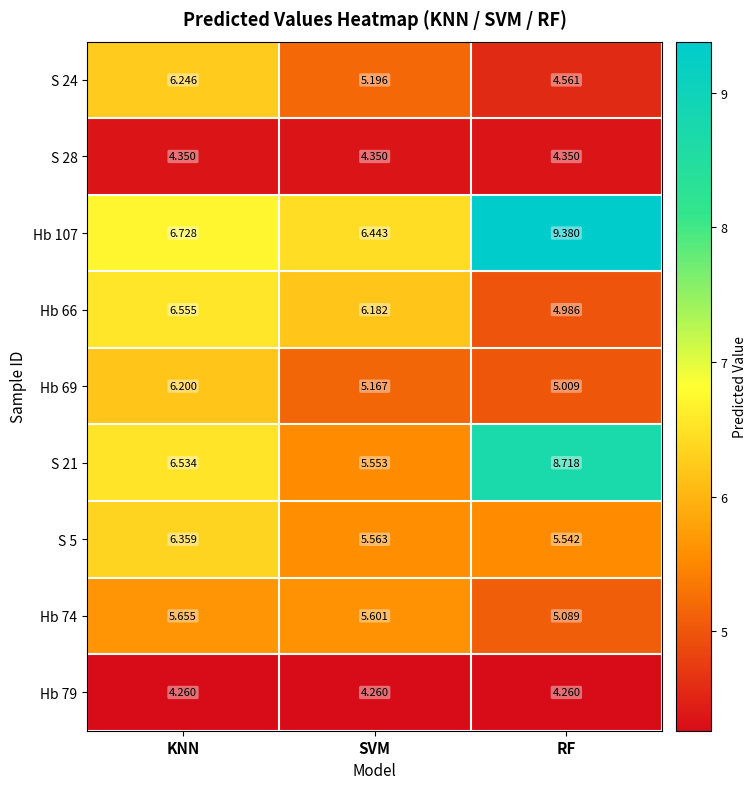

At how many categories does at least one series exceed 7?

1